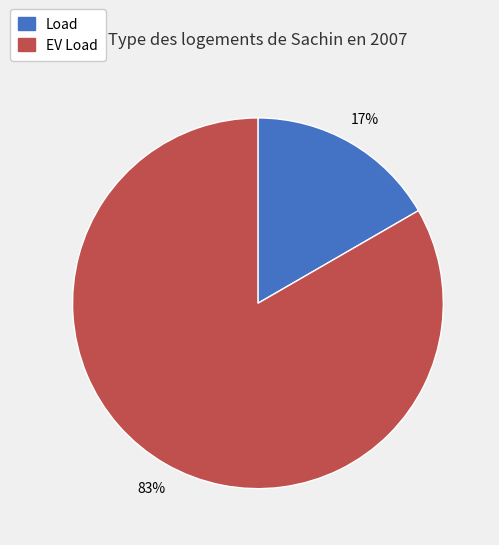

Is it true that EV Load is 91% of the pie?

False